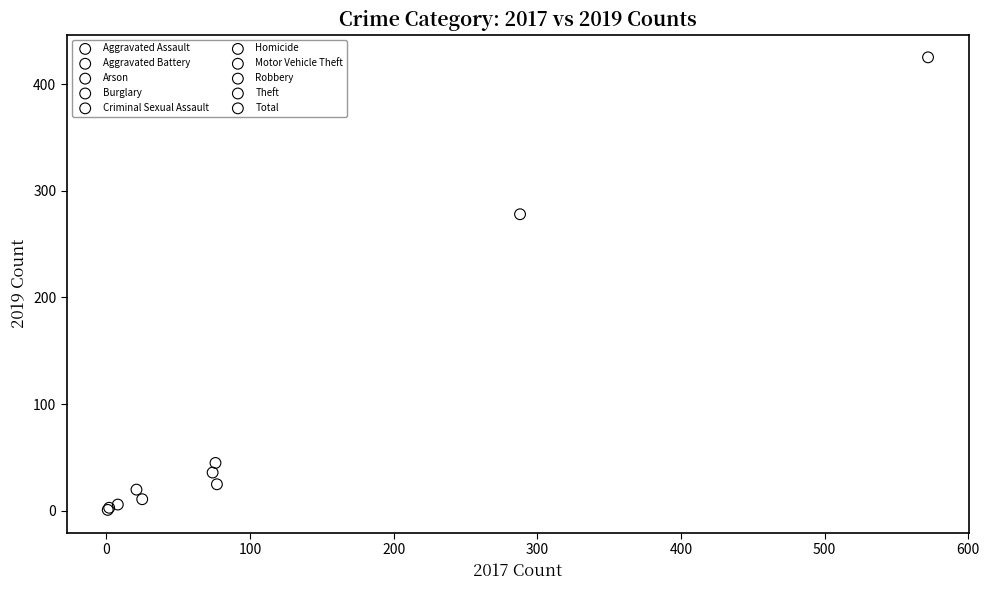

What are all the series names shown in the legend?

Aggravated Assault, Aggravated Battery, Arson, Burglary, Criminal Sexual Assault, Homicide, Motor Vehicle Theft, Robbery, Theft, Total